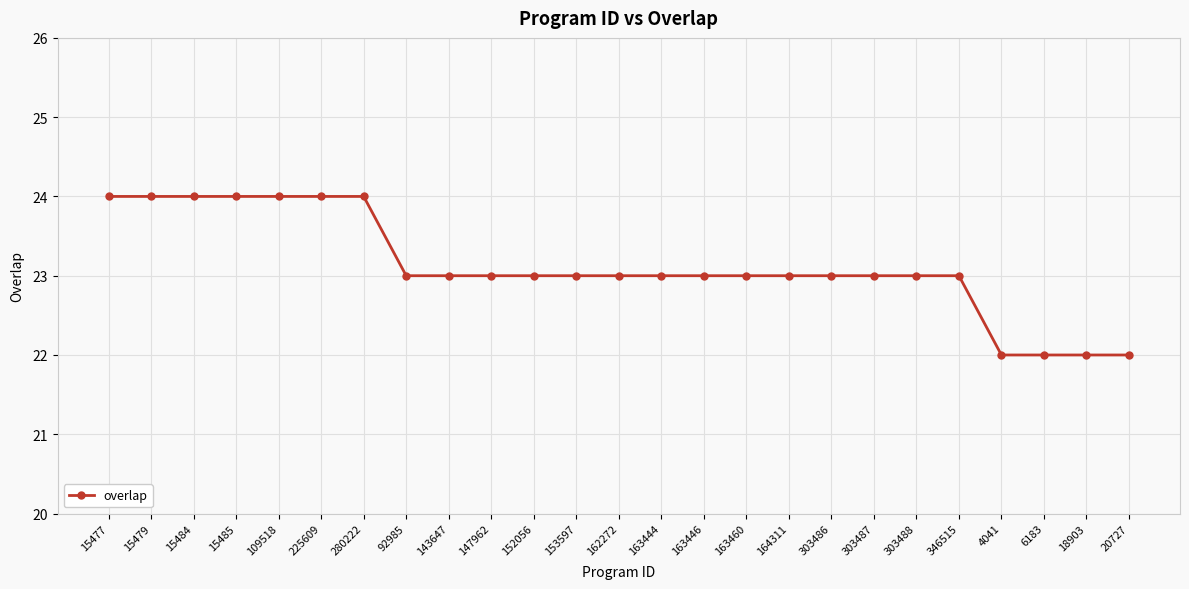

Is it true that the value at 92985 is 38?

False